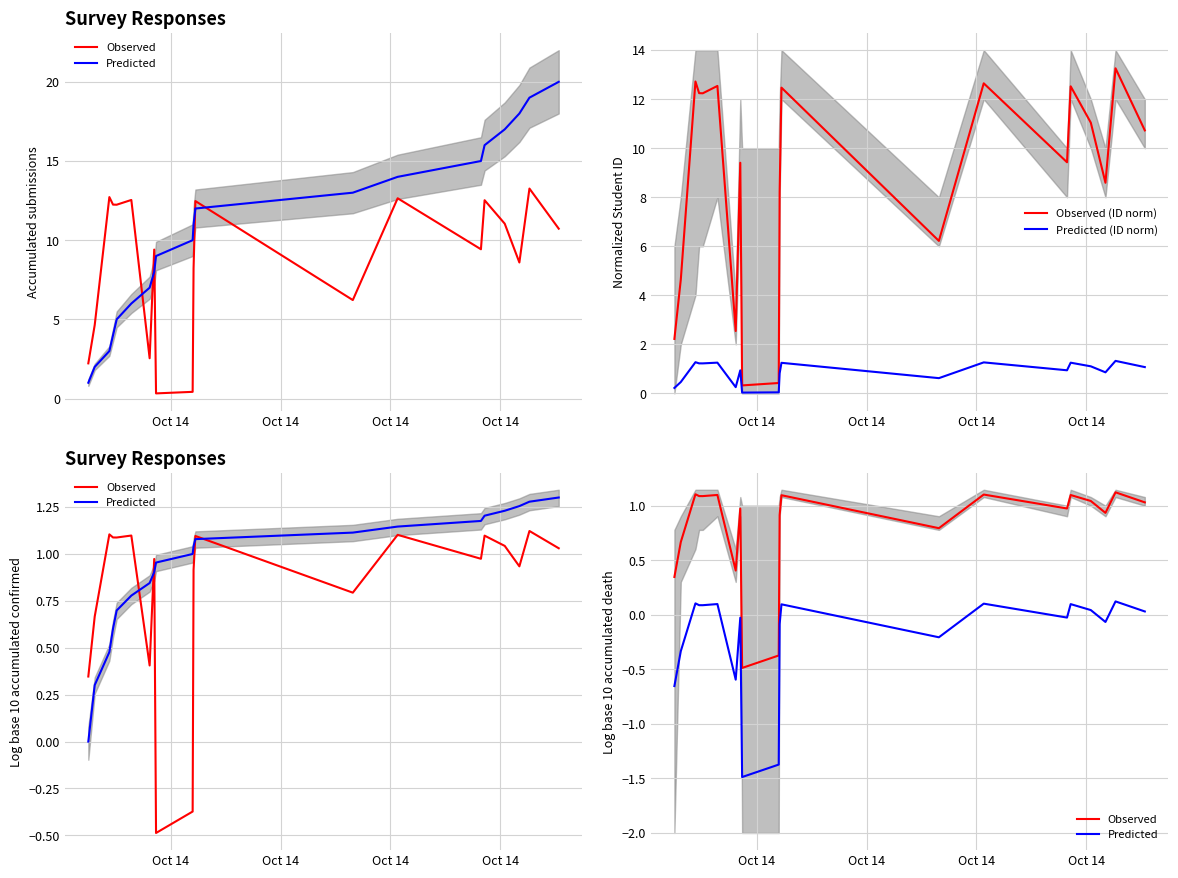

Is it true that Observed equals -0.2 at 9?

False